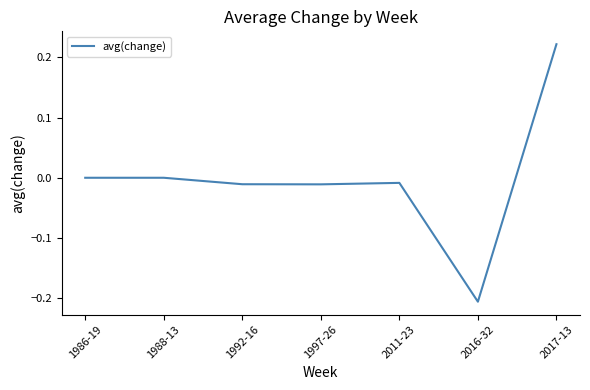

Does the chart have visible grid lines?

No